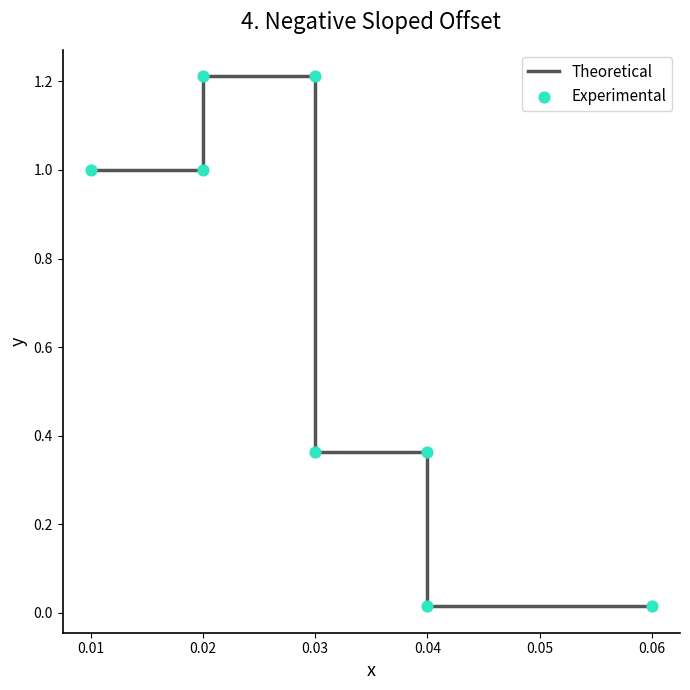

Is the value of Experimental at 0.03 greater than the value of Theoretical at 0.02?

Yes